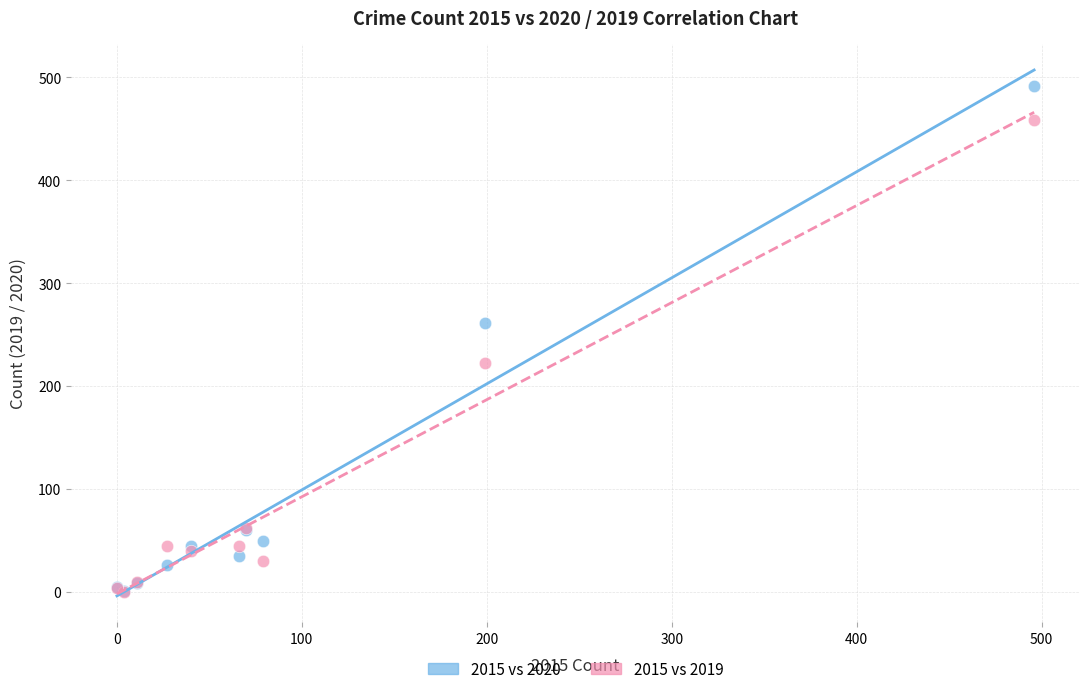

In the 2015 vs 2019 series, what Y value is closest to 229?

223